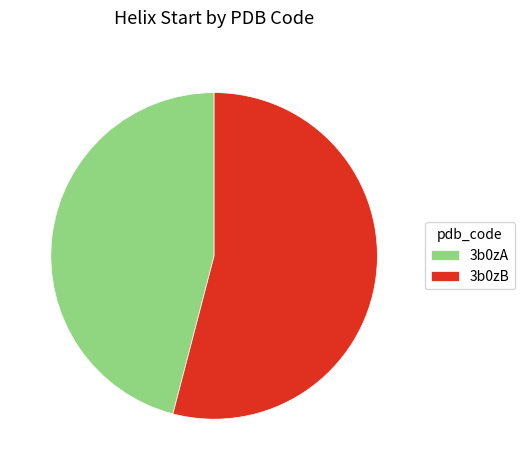

How many segments does this pie chart have?

2